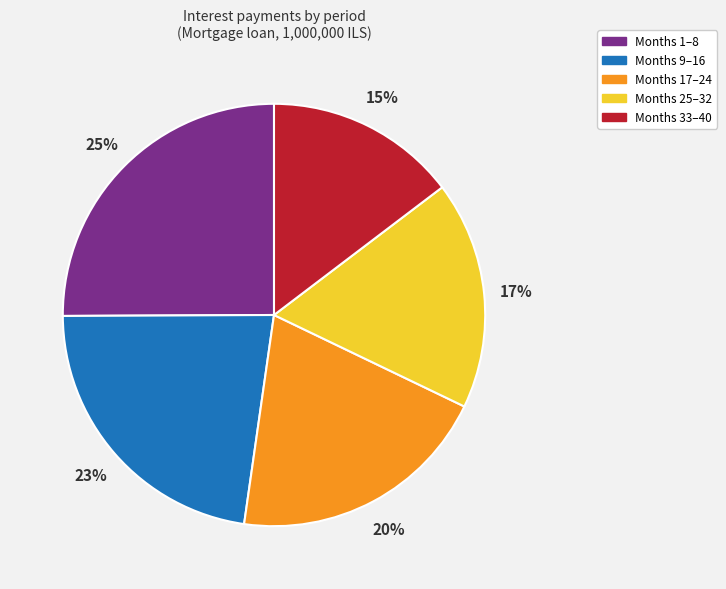

Does any single category account for the majority?

No